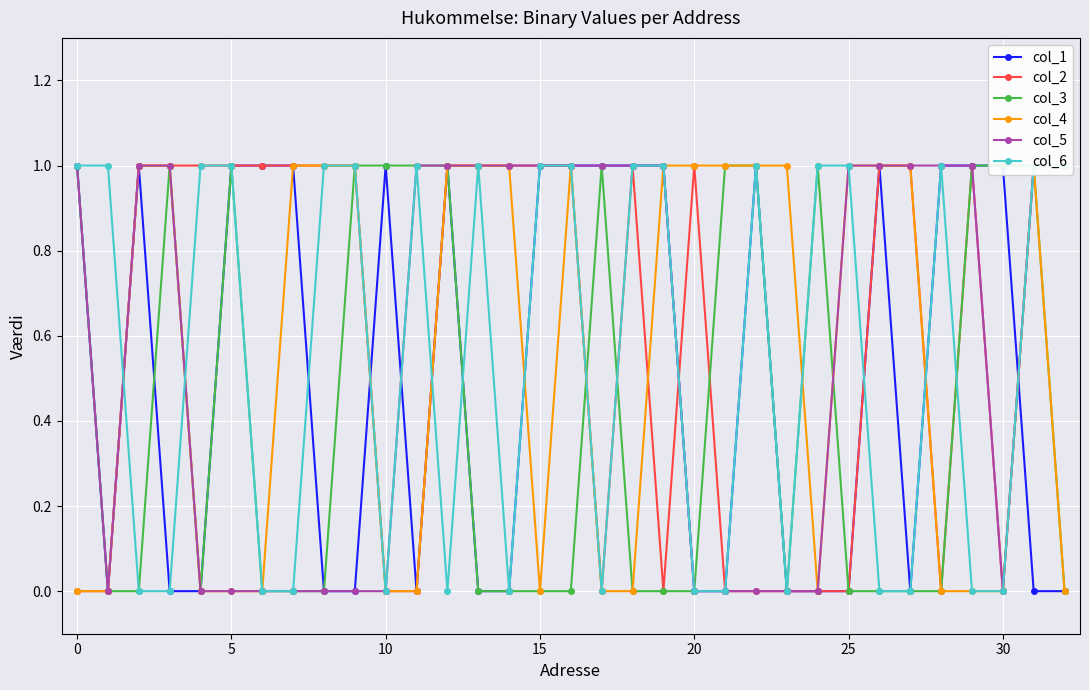

True or false: col_3 and col_6 intersect in this chart.

True